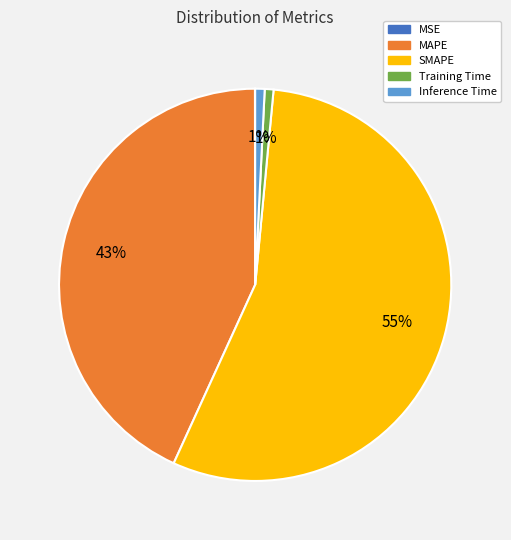

Does SMAPE represent more than half of the total?

Yes